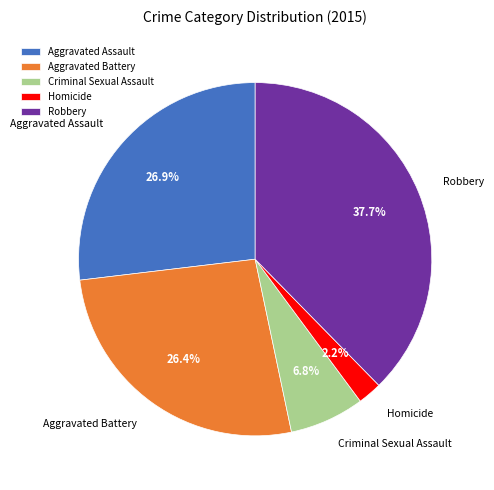

What percentage is NOT represented by Aggravated Assault?

73.1%